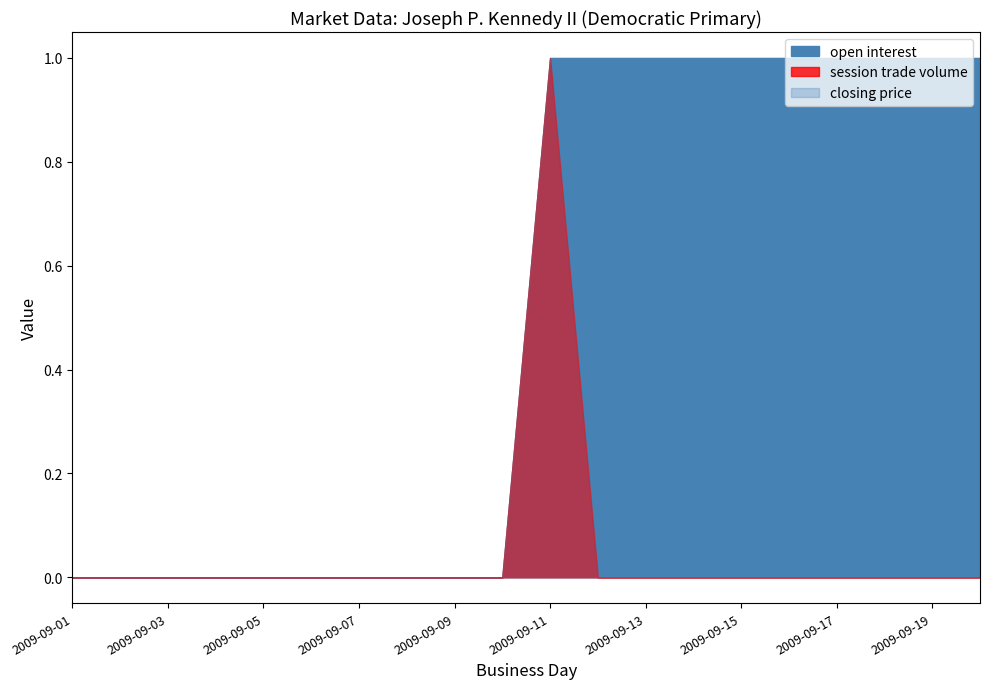

At which category is the sum across all series the highest?

2009-09-11